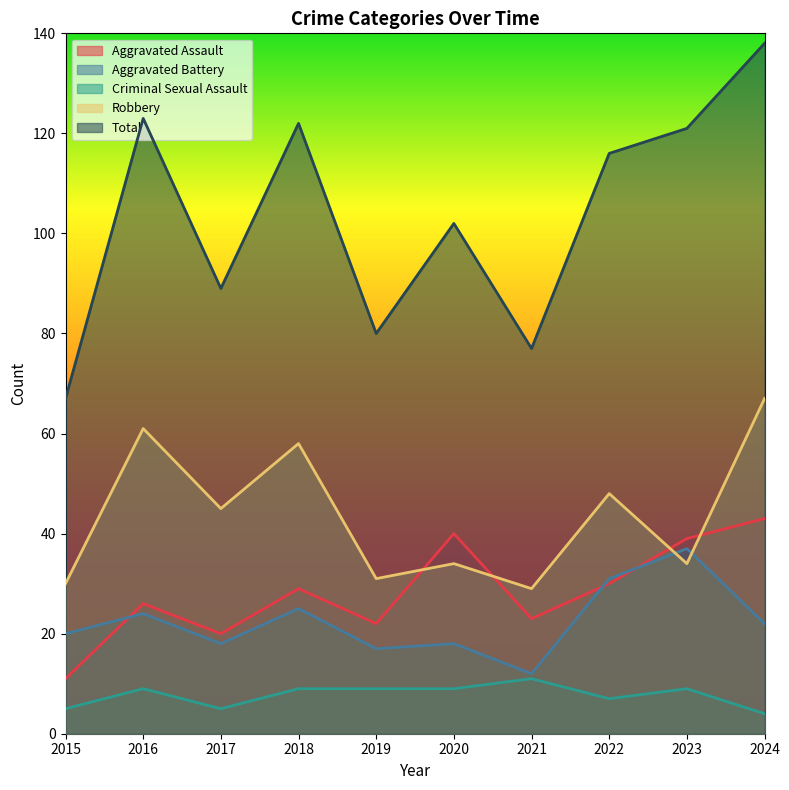

Which series has the largest total across all categories?

Total